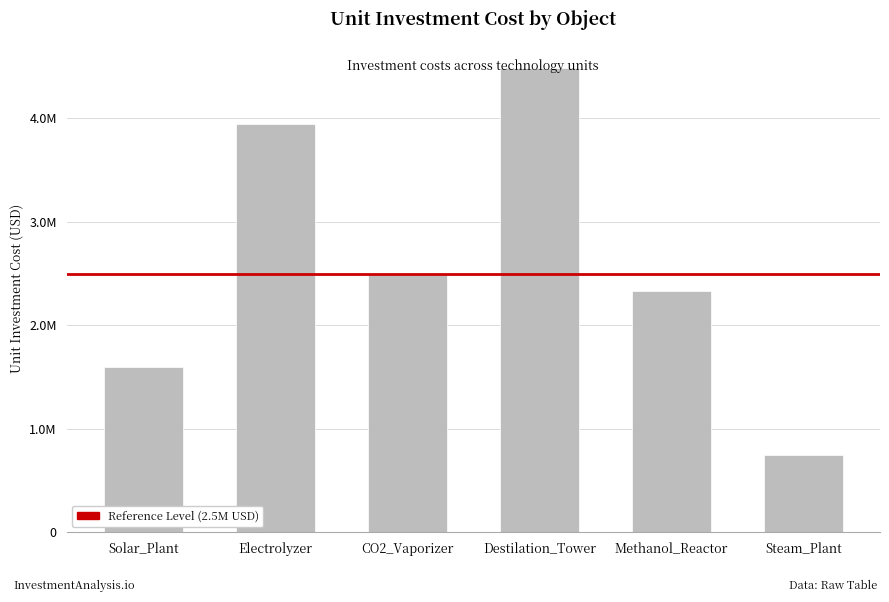

Which has a higher value, Destilation_Tower or Electrolyzer?

Destilation_Tower